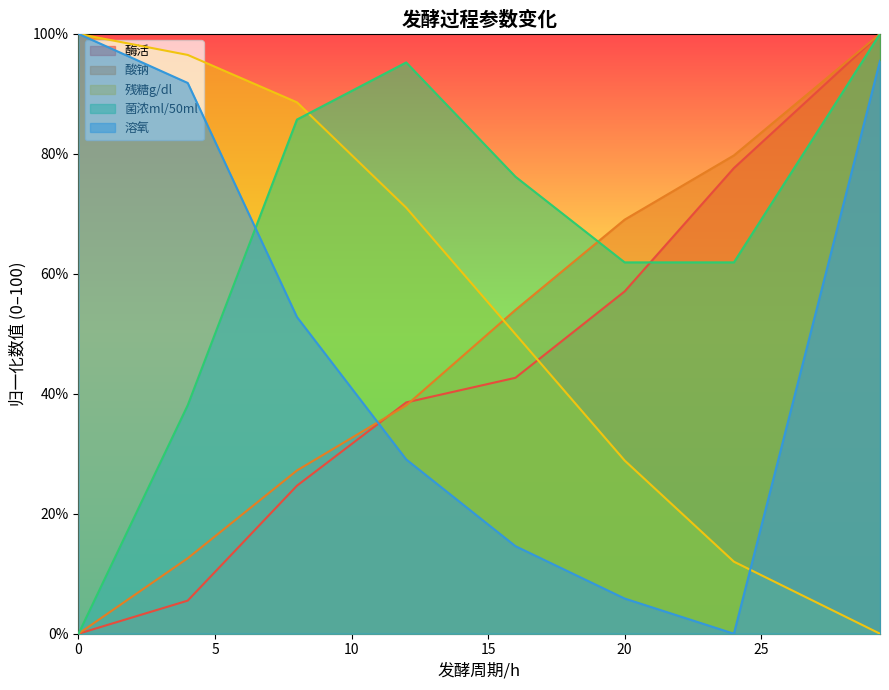

At how many categories does at least one series exceed 59?

8